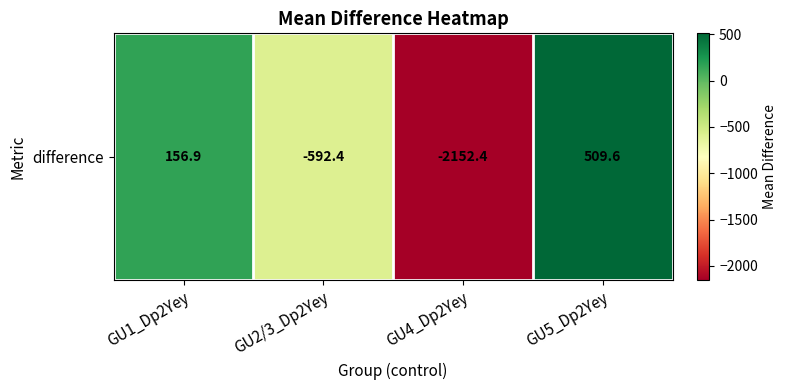

What is the sum of all values?

-2078.3